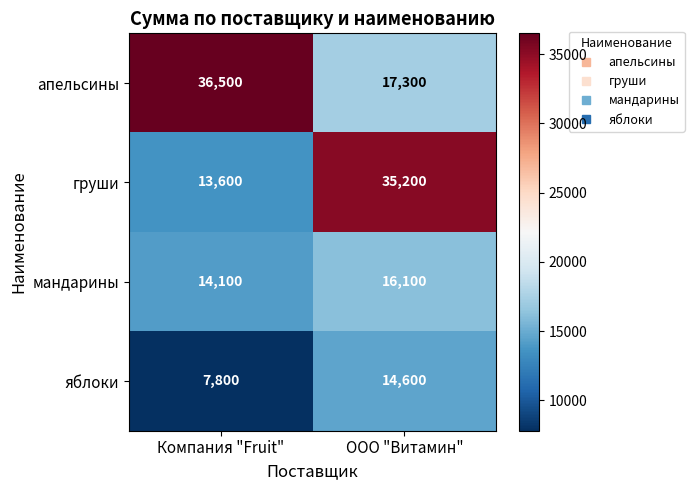

Reading left to right, extract all data points from this chart.

апельсины: Компания "Fruit"=36500	ООО "Витамин"=17300
груши: Компания "Fruit"=13600	ООО "Витамин"=35200
мандарины: Компания "Fruit"=14100	ООО "Витамин"=16100
яблоки: Компания "Fruit"=7800	ООО "Витамин"=14600